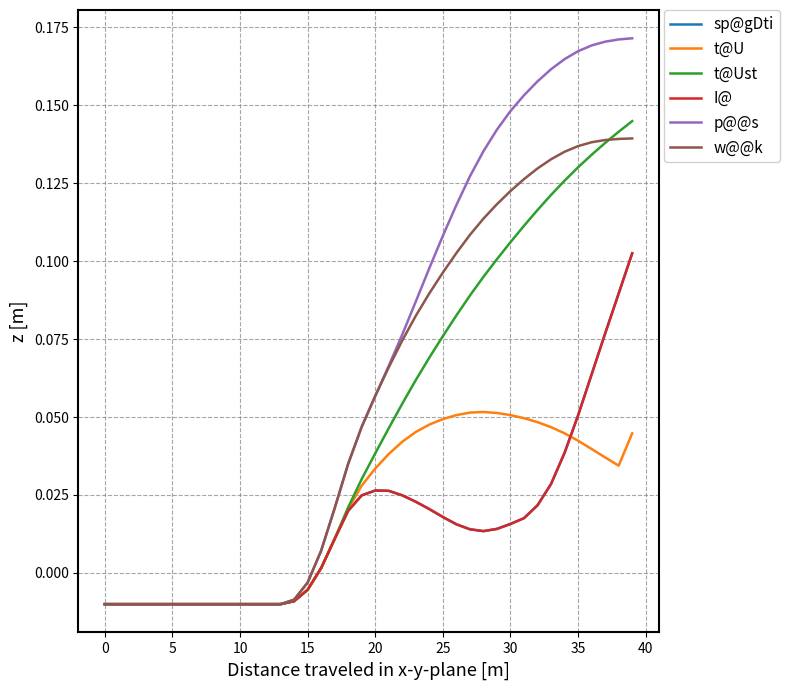

Does the chart have visible grid lines?

Yes